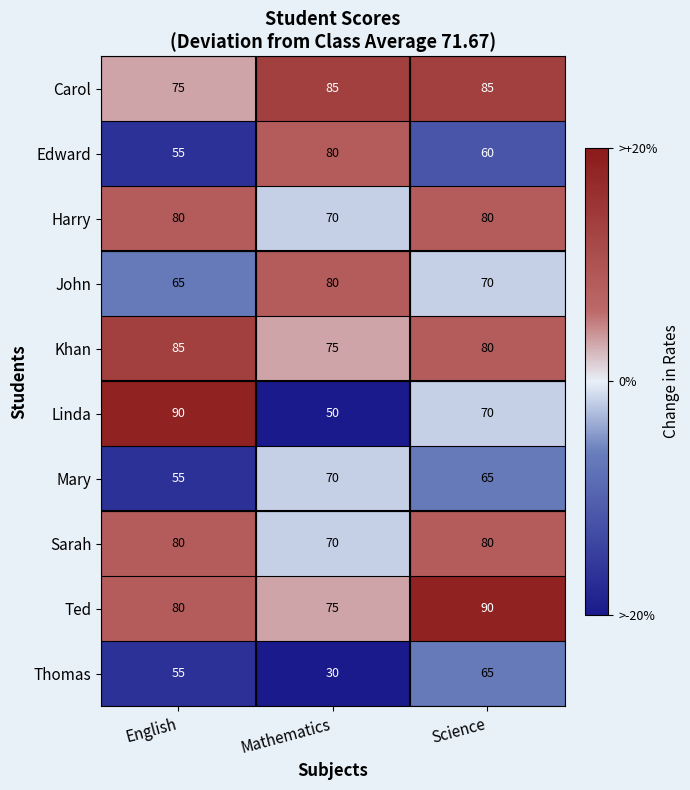

How many Edward values are between 55 and 80?

3